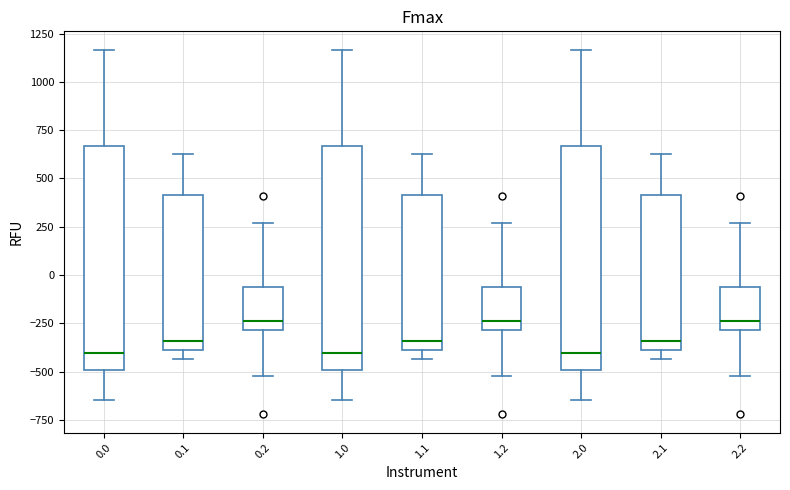

Where does the median line of the box at x = 0.1 sit on the y-axis? The values are not printed on the chart, so give them approximately, as read against the axis.

-350